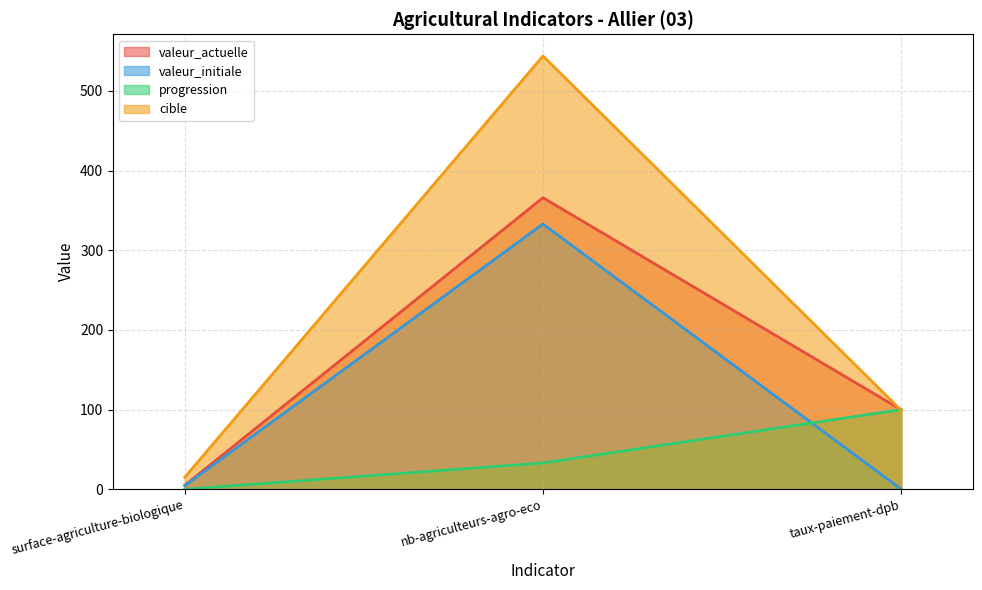

Which series has the largest total across all categories?

cible